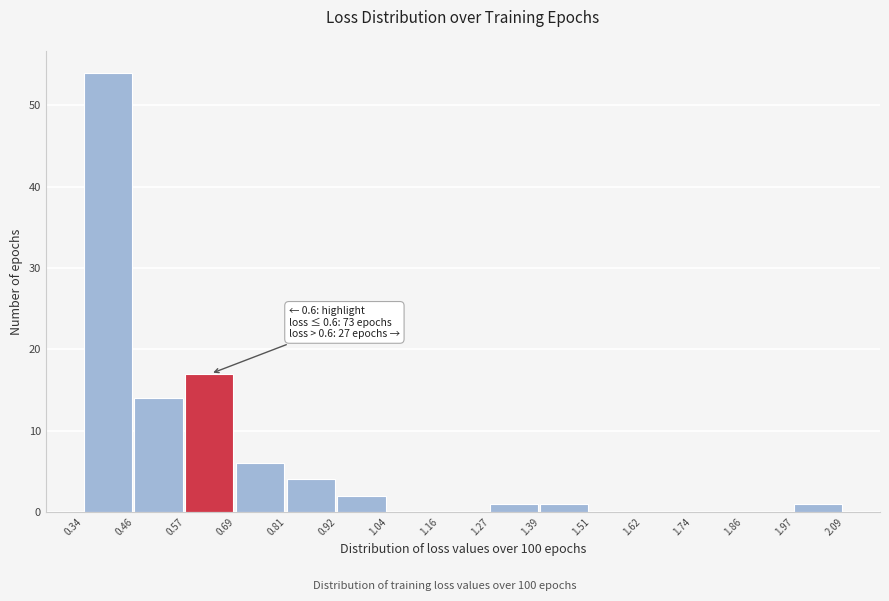

Which range on the x-axis has the tallest bar?

0.34 to 0.46